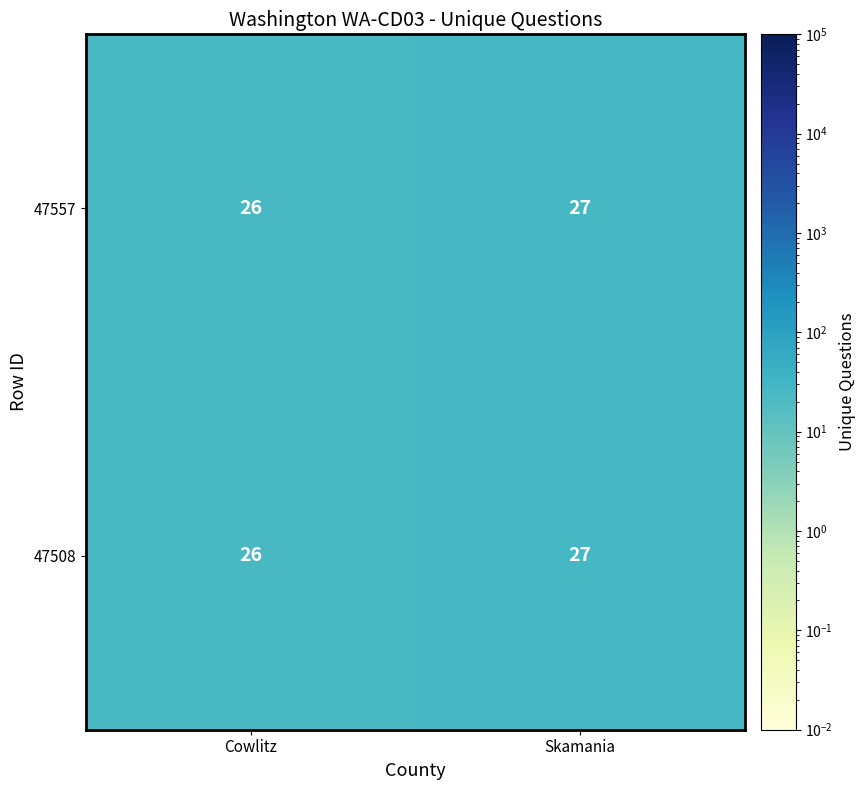

Is it true that 47508 equals 27 at Skamania?

True